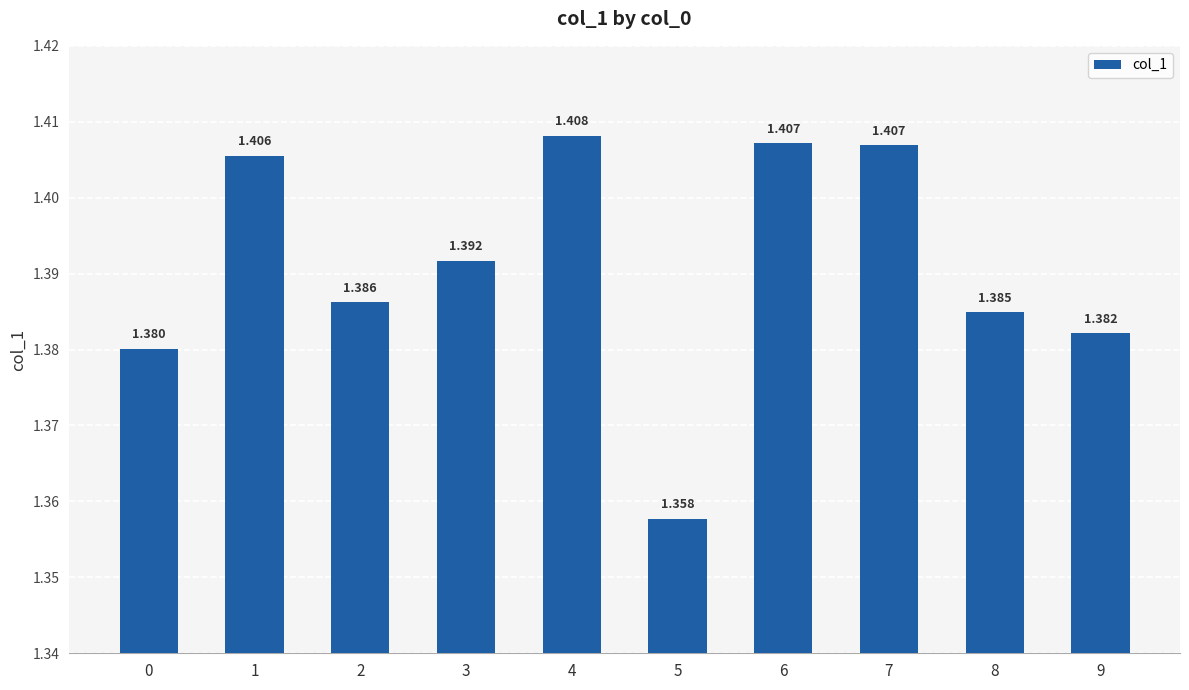

Does the chart contain stacked bars?

No